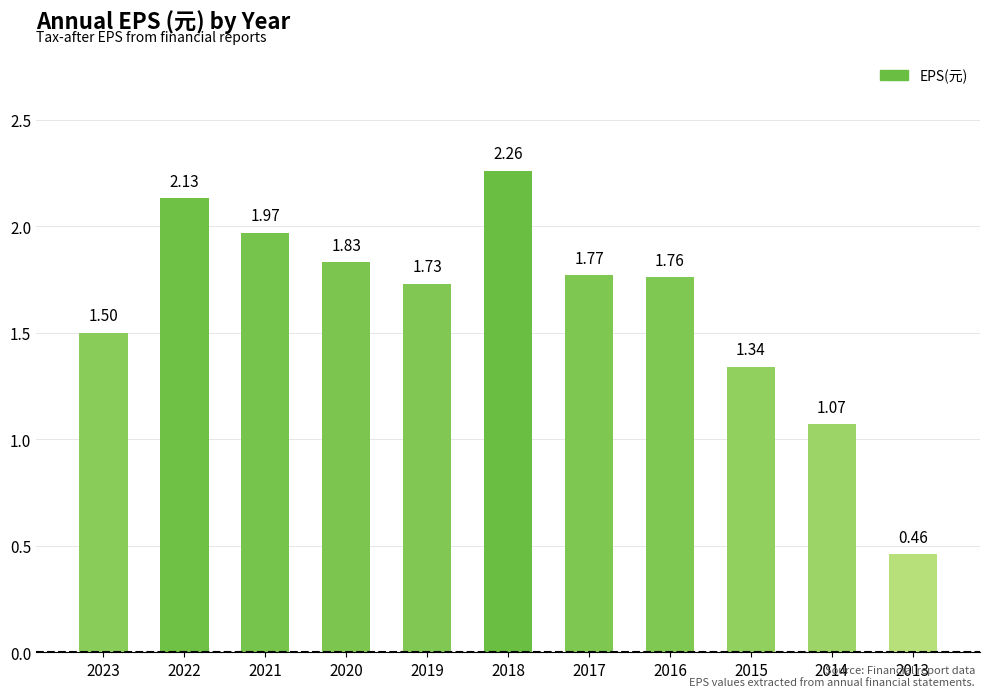

At which category does the chart reach its peak across all series?

2018